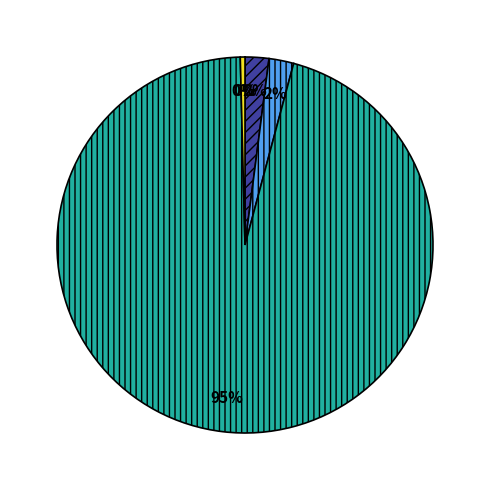

Does any single category account for the majority?

Yes